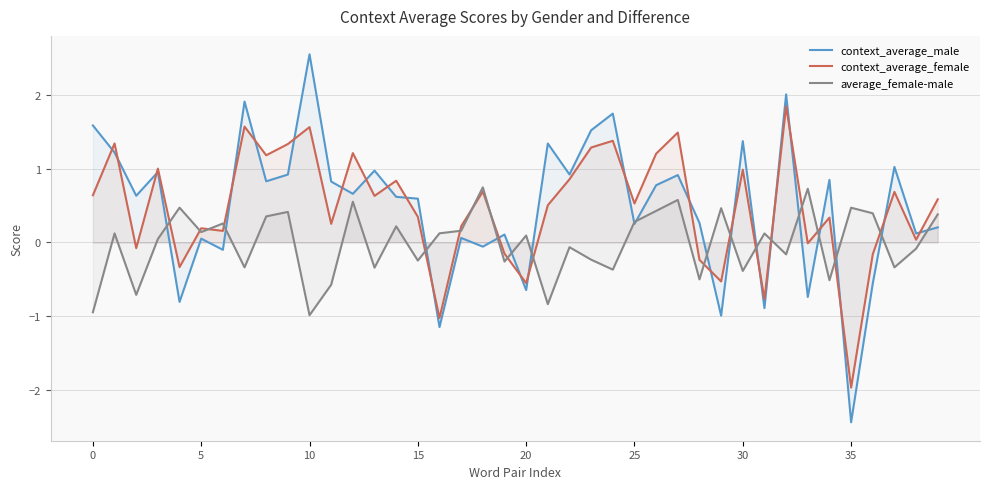

At 32, list the series in order from largest to smallest.

context_average_male, context_average_female, average_female-male